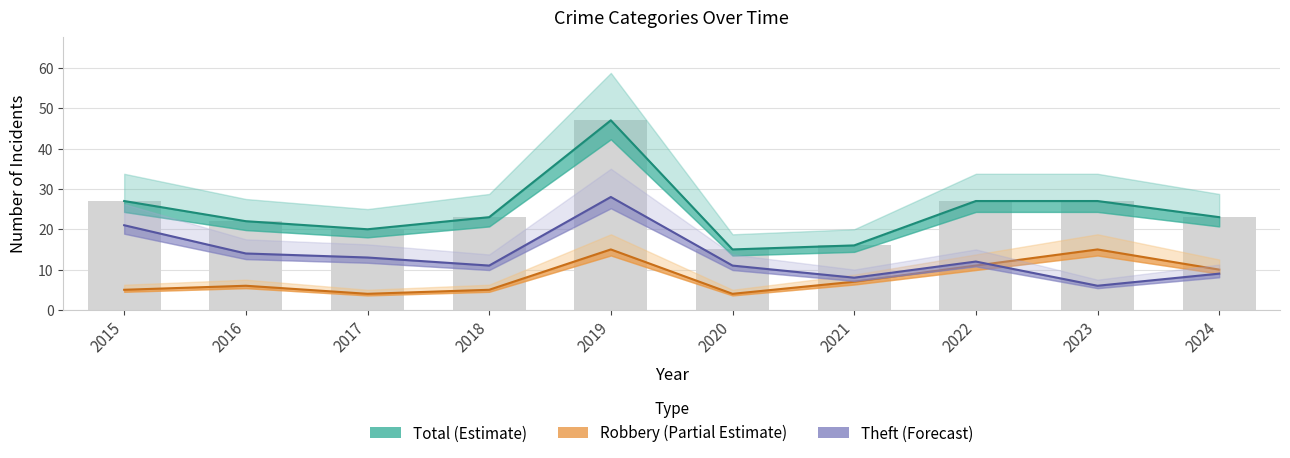

Which category has the lowest value in the Robbery (Partial Estimate) series?

2017